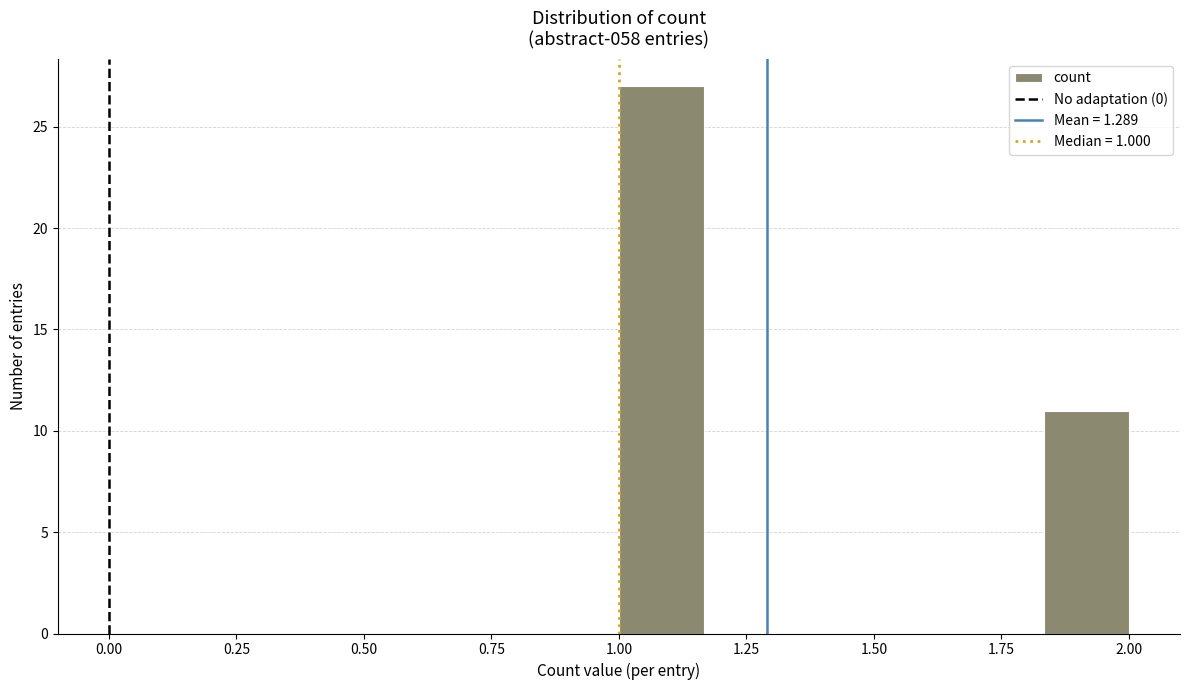

Around what value on the x-axis is the tallest bar? Give the approximate position of its centre, as read against the axis.

1.10